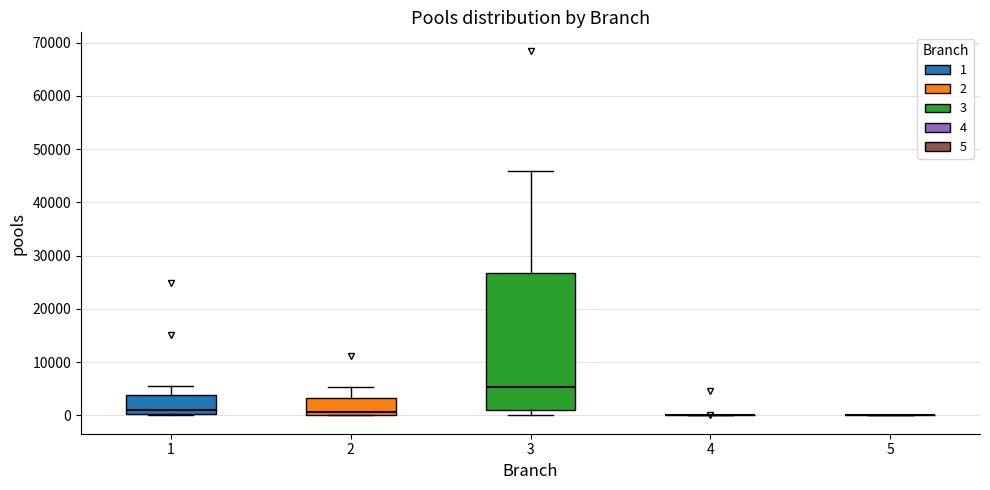

Comparing the boxes themselves (not the whiskers), which one is the tallest?

3